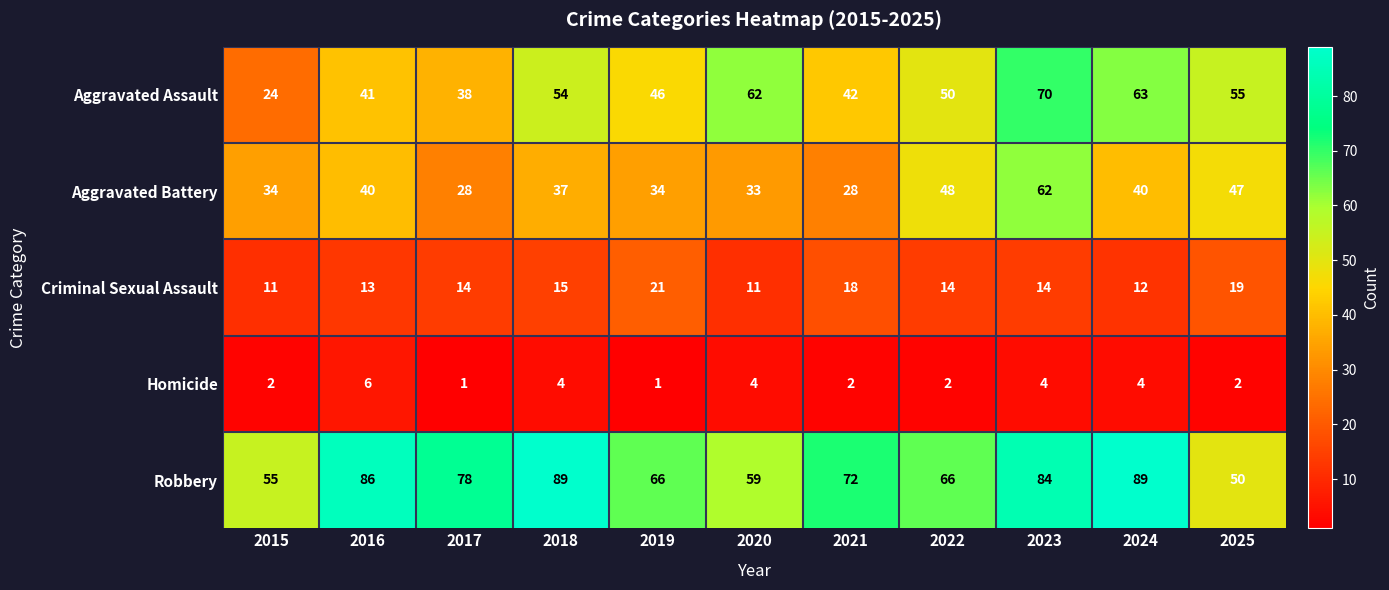

At how many categories does at least one series exceed 1?

11